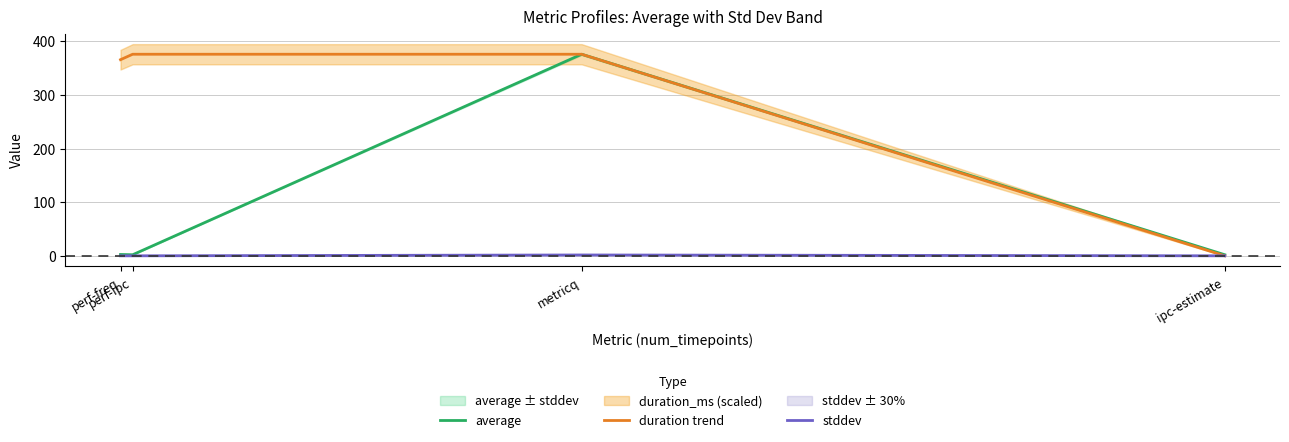

Which category has the lowest value in the average series?

ipc-estimate